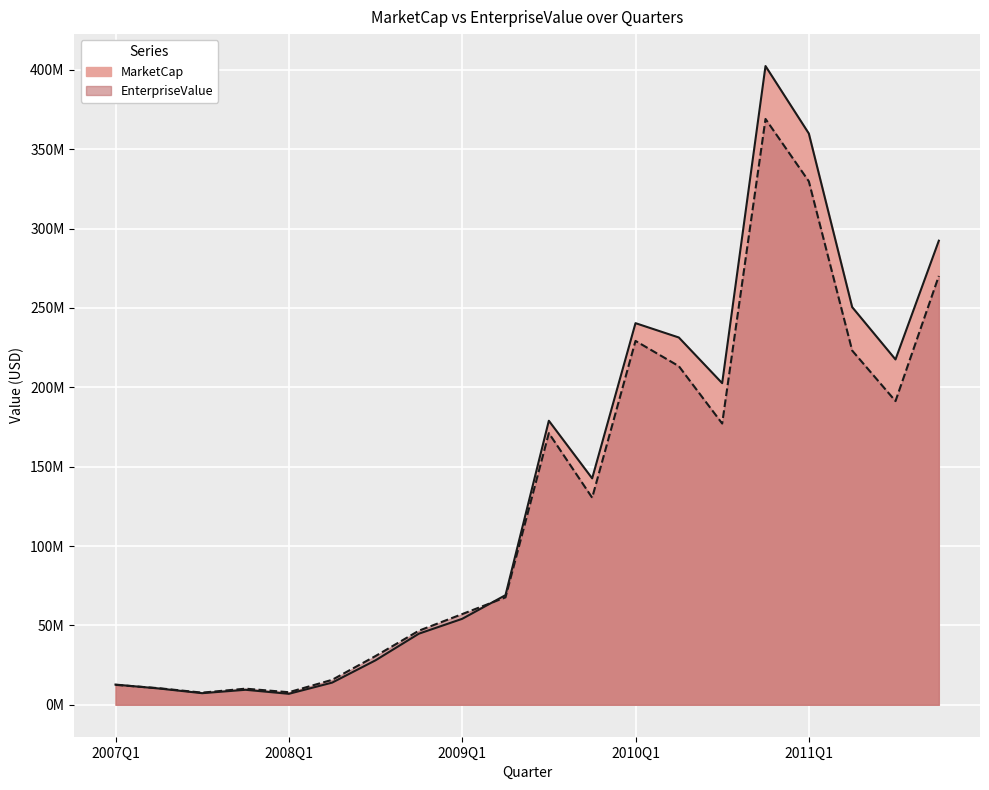

How many lines are shown in the chart?

2